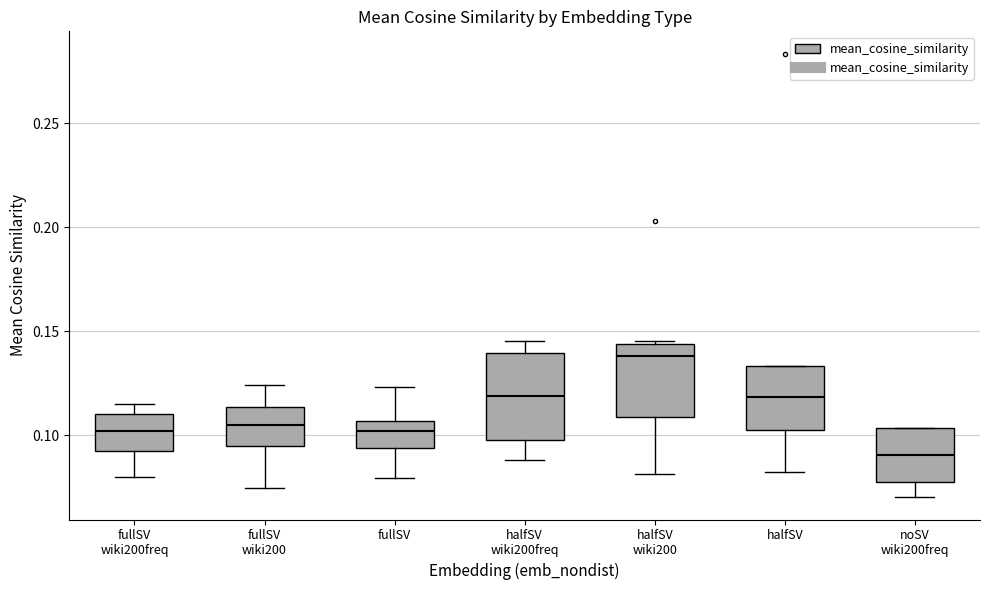

Reading left to right, transcribe this box plot: for each box, give where its median line is, the range the box spans, and where its two whiskers end, as read against the y-axis. The values are not printed on the chart, so give them approximately, as read against the axis.

fullSV wiki200freq: median 0.100, box 0.090 to 0.110, whiskers 0.080 to 0.115
fullSV wiki200: median 0.105, box 0.095 to 0.115, whiskers 0.075 to 0.125
fullSV: median 0.100, box 0.095 to 0.105, whiskers 0.080 to 0.125
halfSV wiki200freq: median 0.120, box 0.100 to 0.140, whiskers 0.090 to 0.145
halfSV wiki200: median 0.140, box 0.110 to 0.145, whiskers 0.080 to 0.145 (just above the box's upper edge)
halfSV: median 0.120, box 0.100 to 0.135, whiskers 0.080 to 0.135
noSV wiki200freq: median 0.090, box 0.075 to 0.105, whiskers 0.070 to 0.105